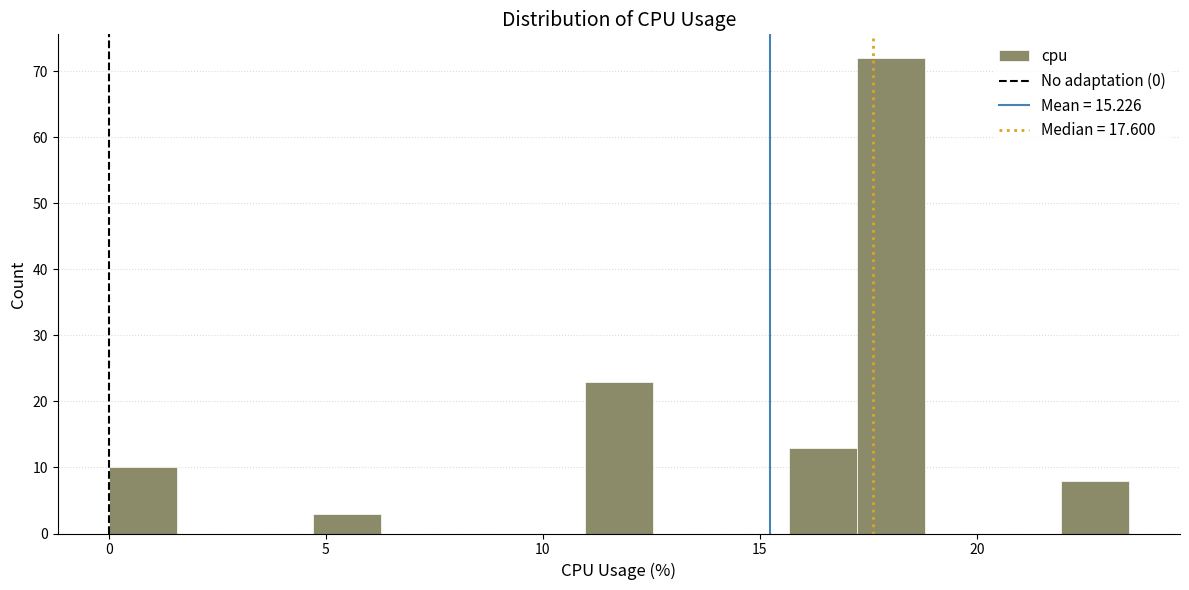

Around what value on the x-axis is the tallest bar? Give the approximate position of its centre, as read against the axis.

18.0